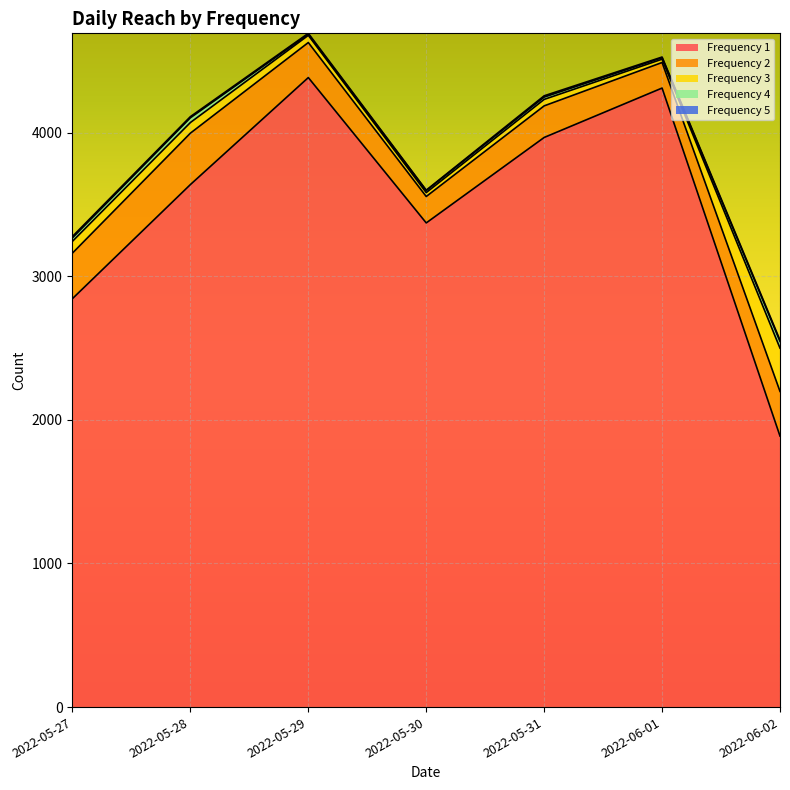

True or false: 4 and 2 intersect in this chart.

False